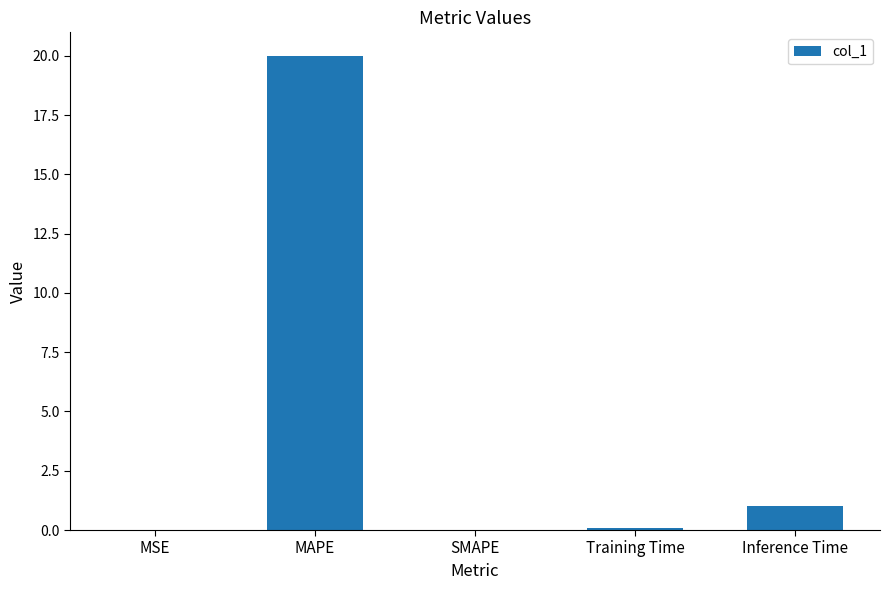

Where is the data nearest to the value 9?

Inference Time